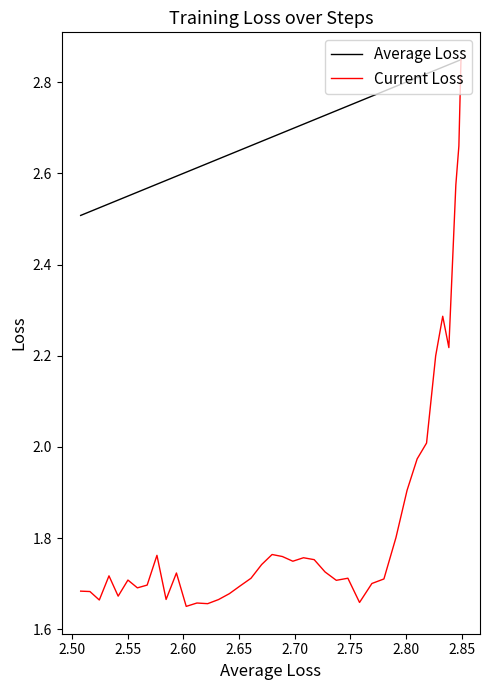

How many categories are shown in the chart?

40